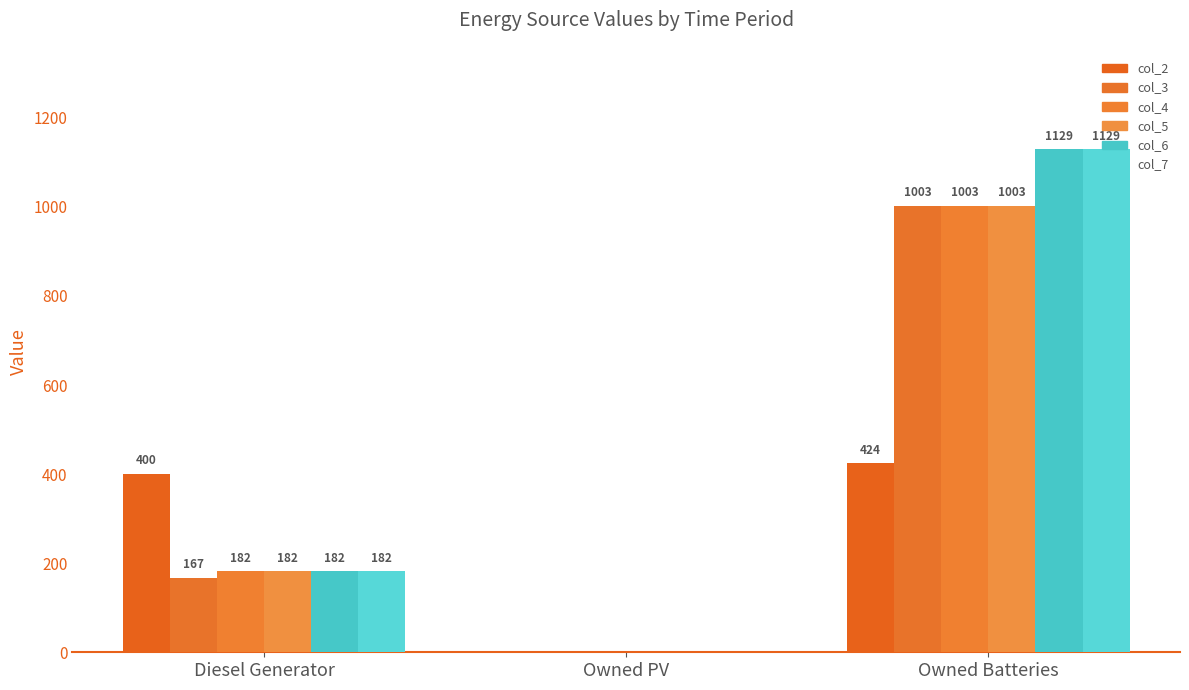

What is the greatest value displayed?

1129.0